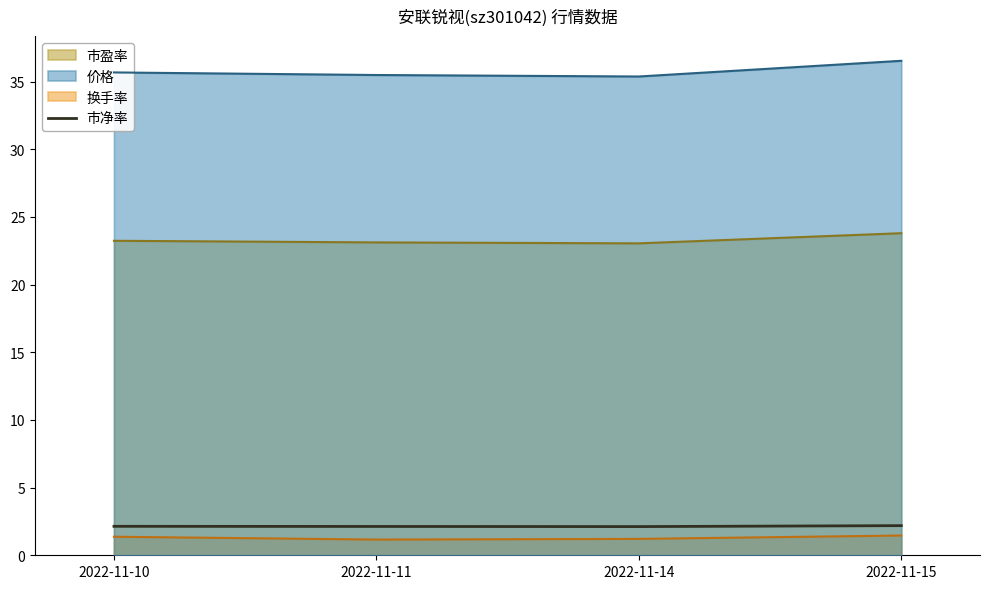

Rank the categories by value from lowest to highest.

2022-11-14, 2022-11-11, 2022-11-10, 2022-11-15